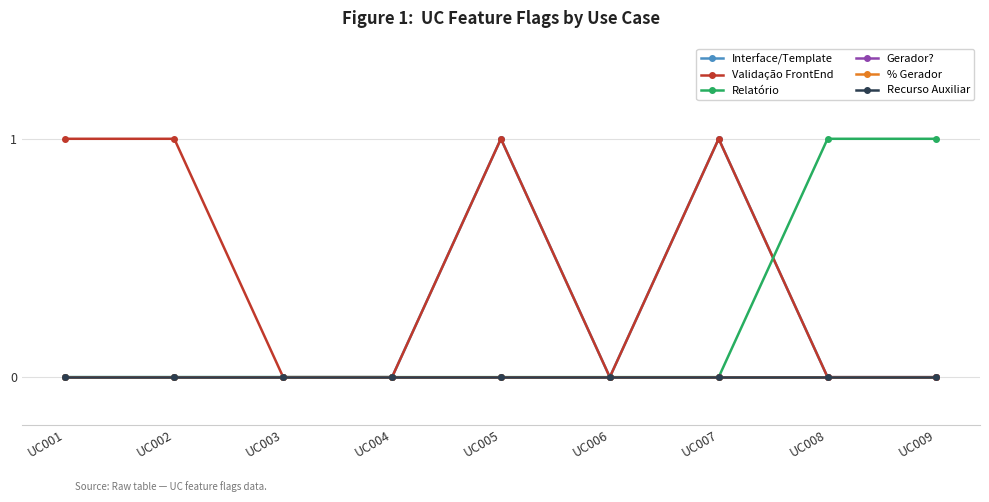

Is this an area chart (filled region under the line)?

No